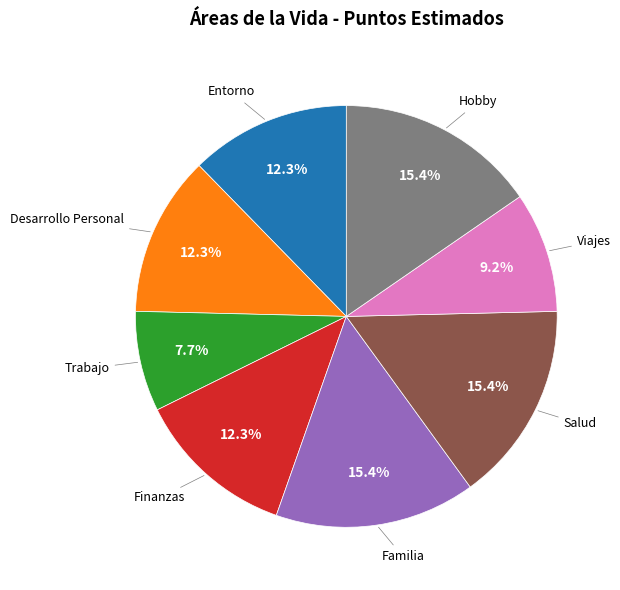

Is there any slice that represents more than half of the pie?

No